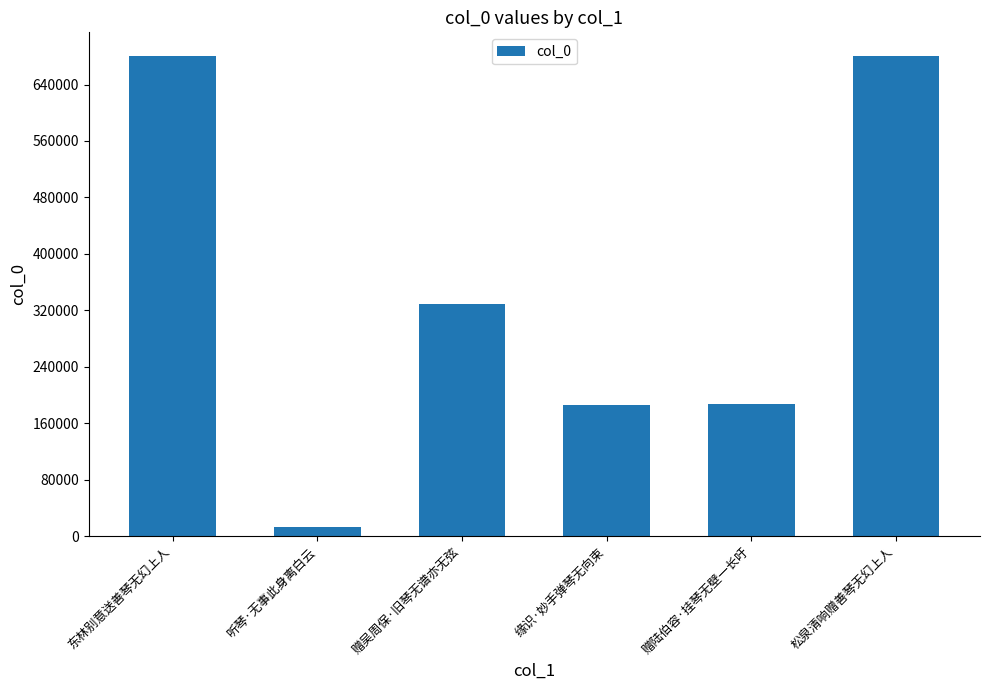

Does the chart contain any negative values?

No